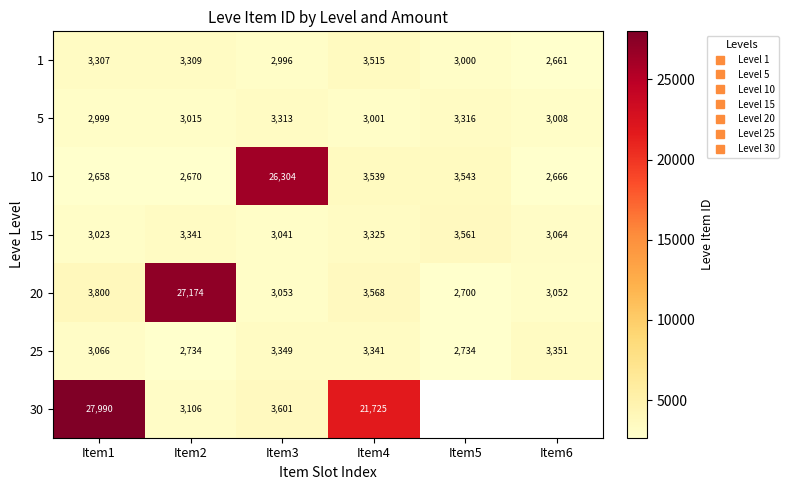

Where does the 20 series first go above 3568?

Item1